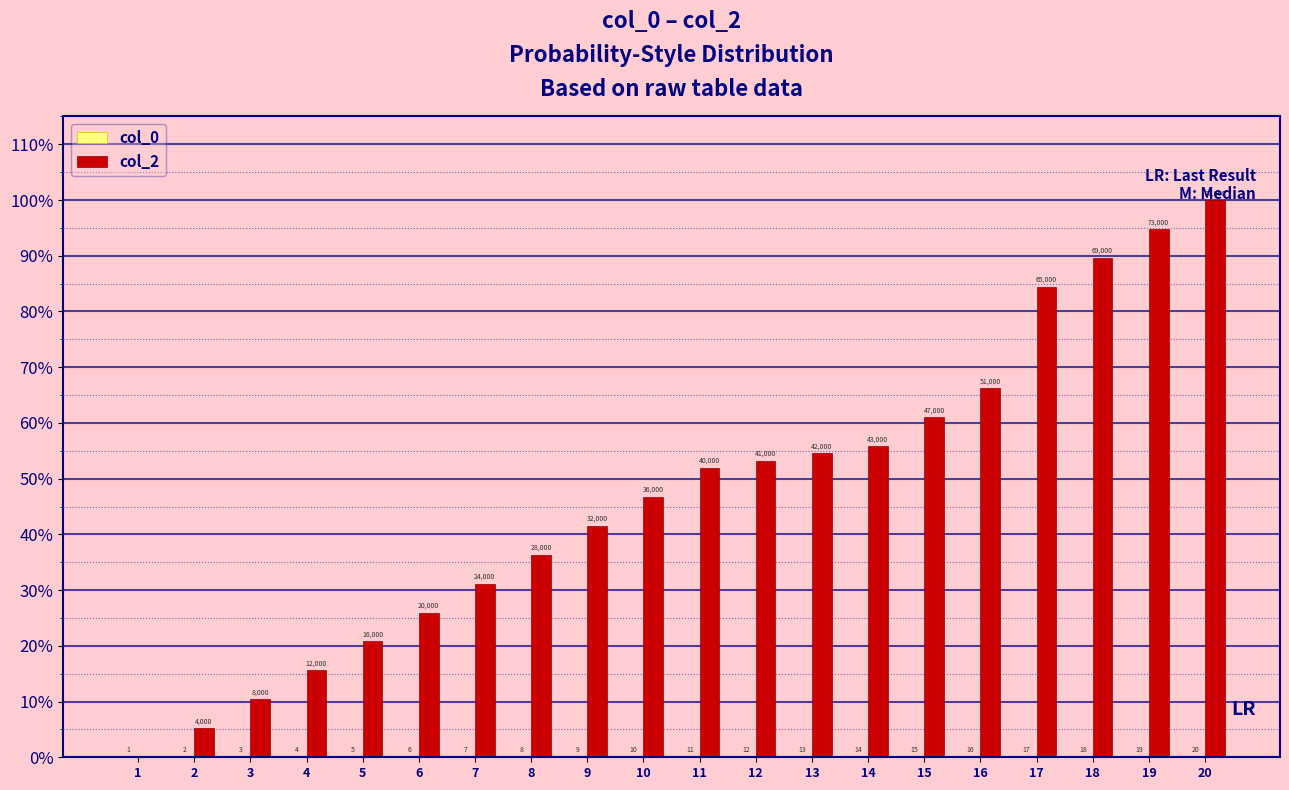

List the labels in order of col_2 value, largest first.

20, 19, 18, 17, 16, 15, 14, 13, 12, 11, 10, 9, 8, 7, 6, 5, 4, 3, 2, 1